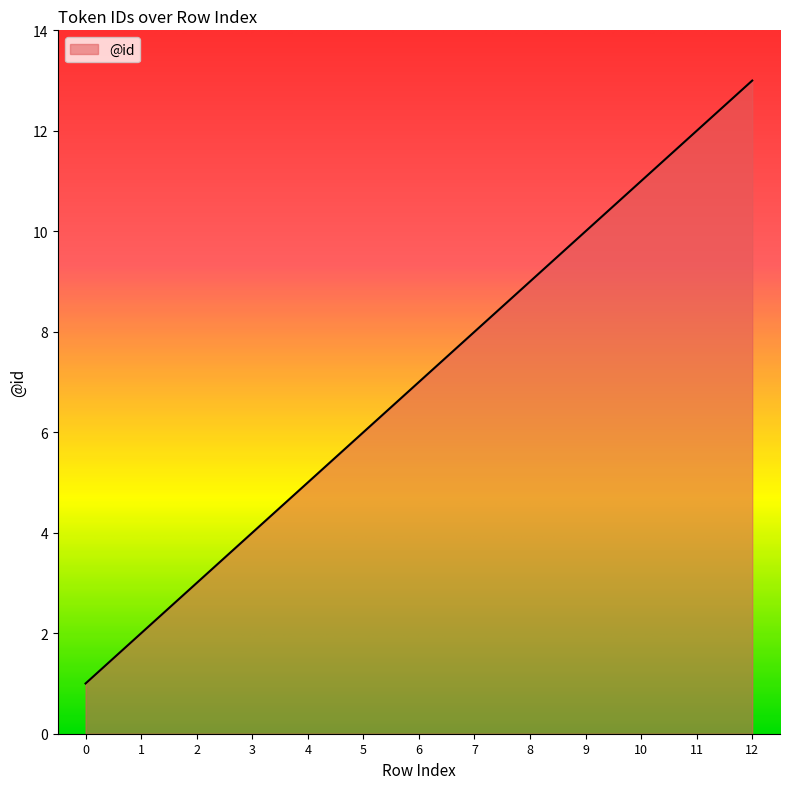

Reading left to right, what are all the values shown in this chart?

1	2	3	4	5	6	7	8	9	10	11	12	13